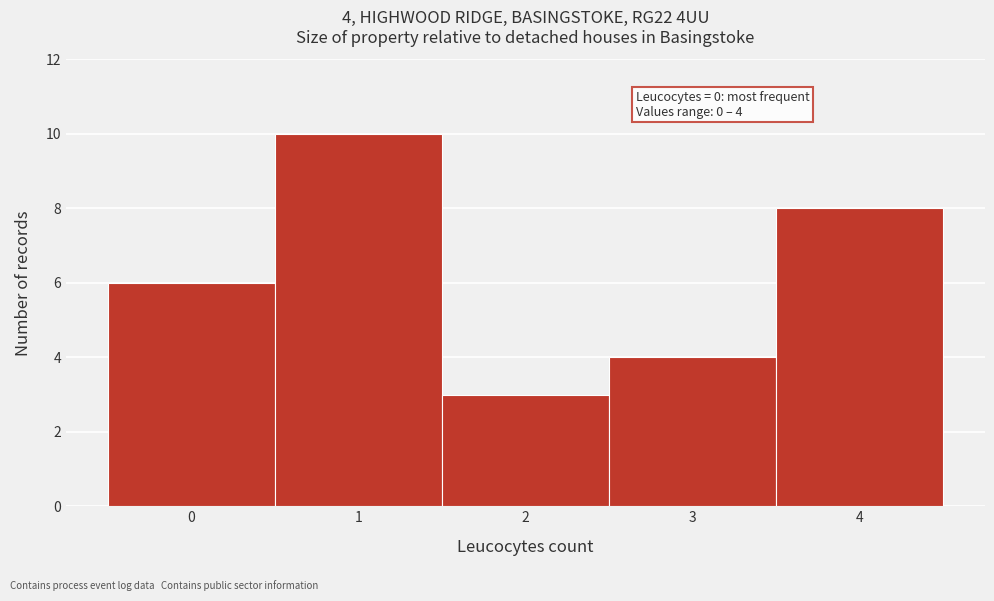

Reading left to right, what are all the values shown in this chart?

0=6	1=10	2=3	3=4	4=8